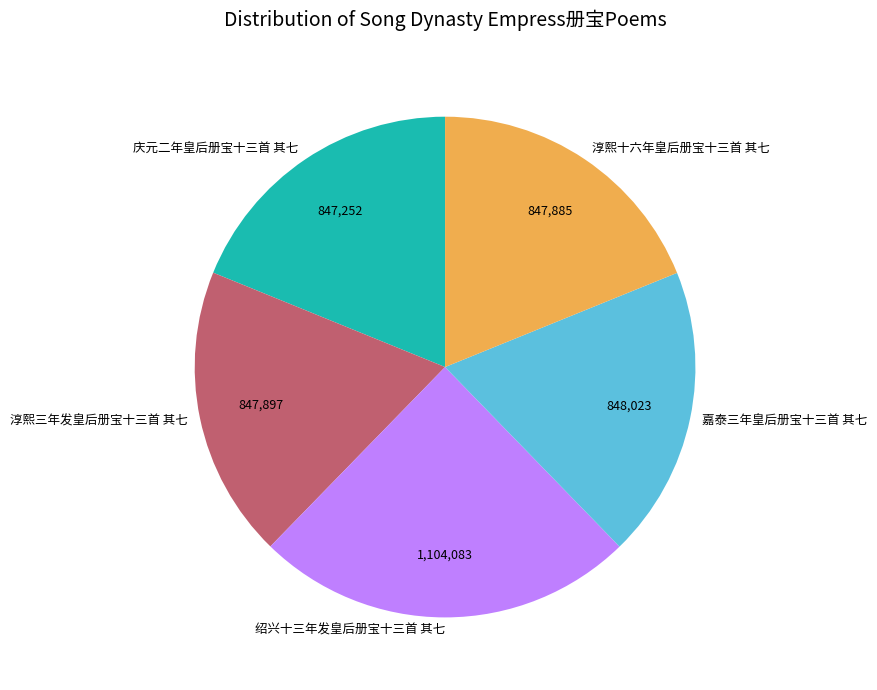

Is the sum of 嘉泰三年皇后册宝十三首 其七 and 绍兴十三年发皇后册宝十三首 其七 greater than half?

No